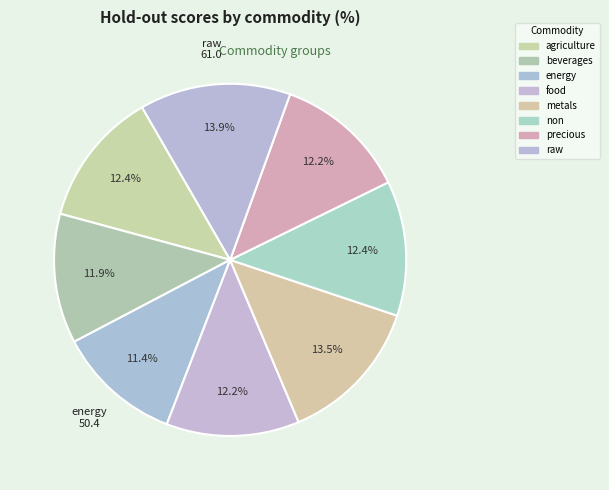

To the nearest percent, what percentage of the pie is food?

12%